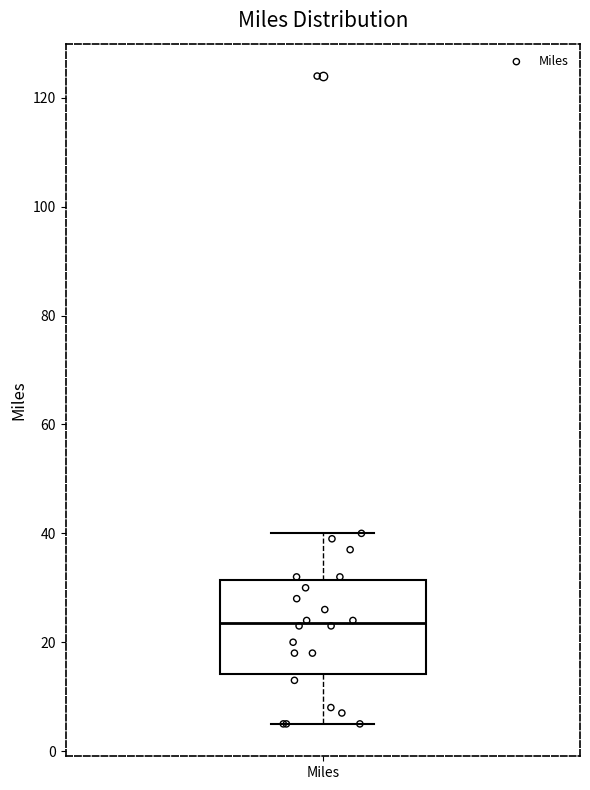

Where does the median line of the box for Miles sit on the y-axis? The values are not printed on the chart, so give them approximately, as read against the axis.

24